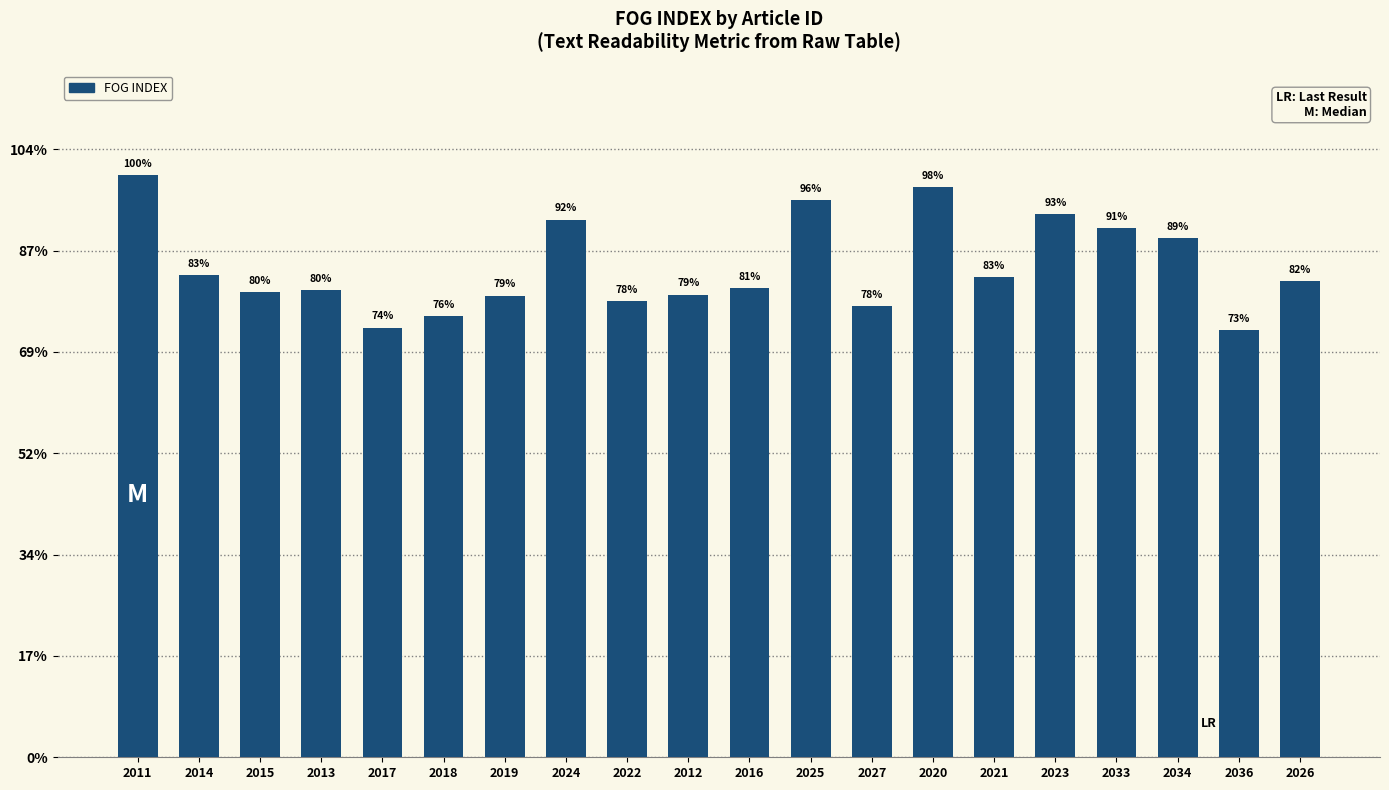

What is the label of the 19th bar from the left?

2036